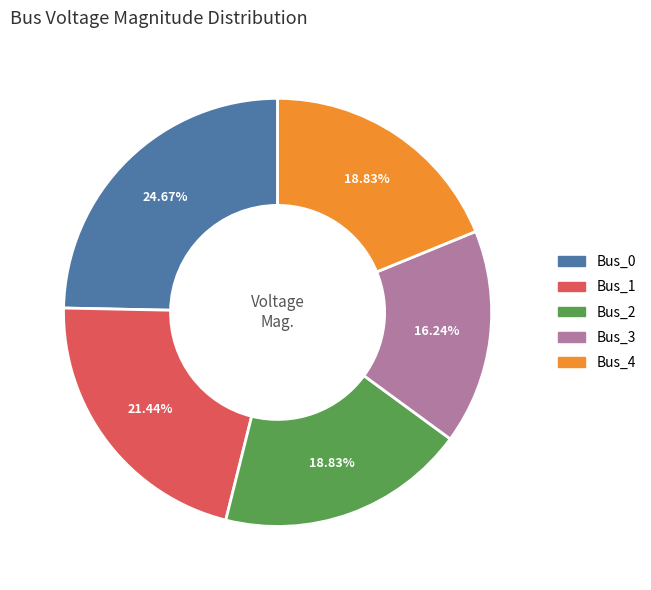

What percentage do Bus_3 and Bus_2 together represent?

35.1%